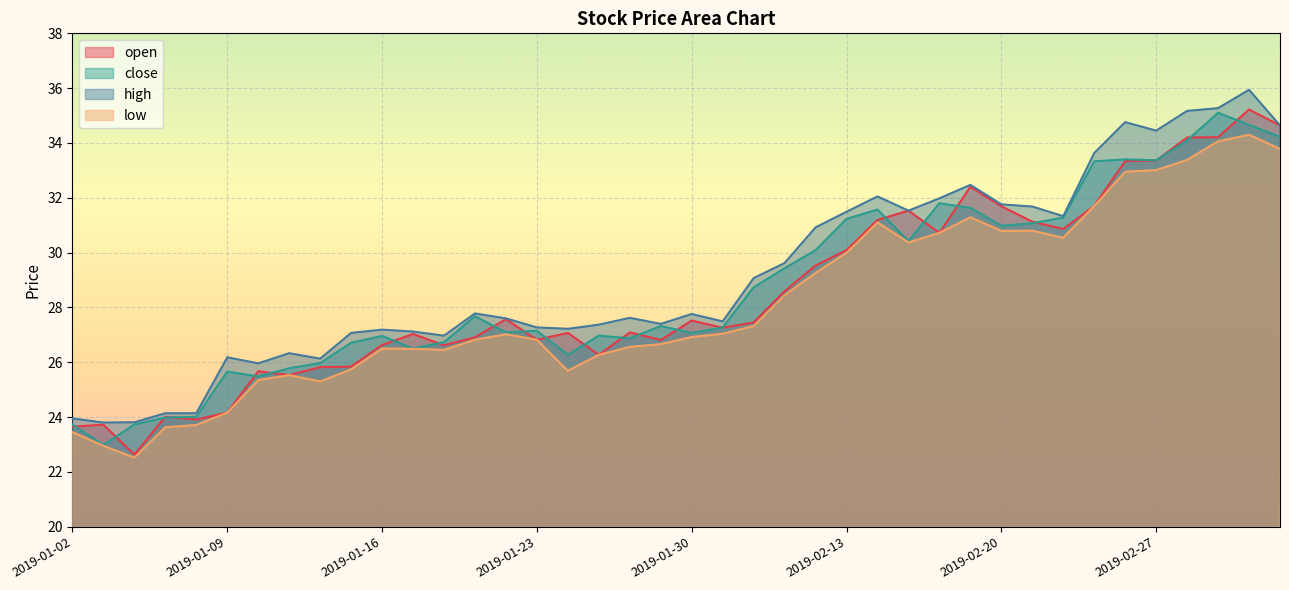

What is the highest value of the low series?

34.3